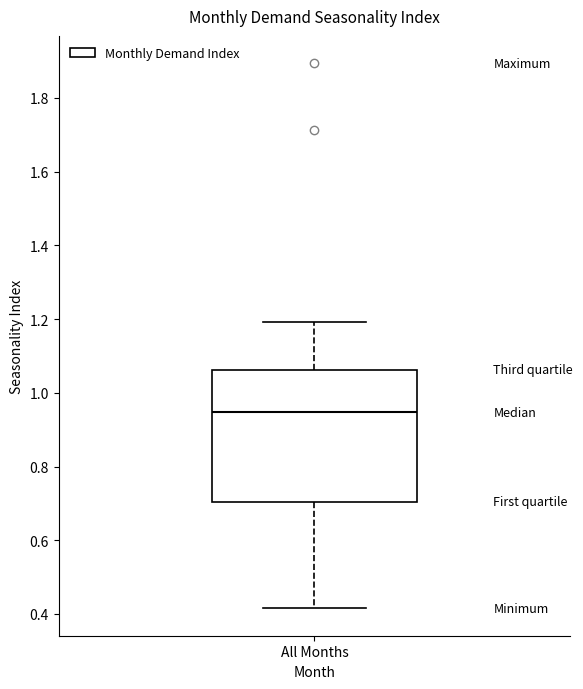

Transcribe this box plot: give where the median line is, the range the box spans, and where the two whiskers end, as read against the y-axis. The values are not printed on the chart, so give them approximately, as read against the axis.

median 0.94, box 0.70 to 1.06, whiskers 0.42 to 1.20